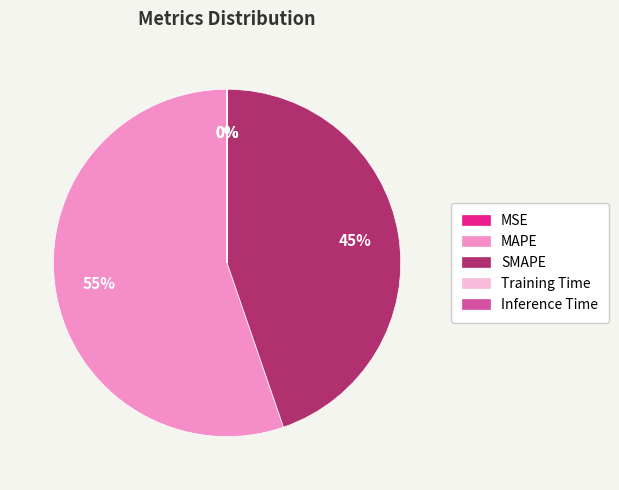

True or false: MAPE accounts for 55% of the total.

True